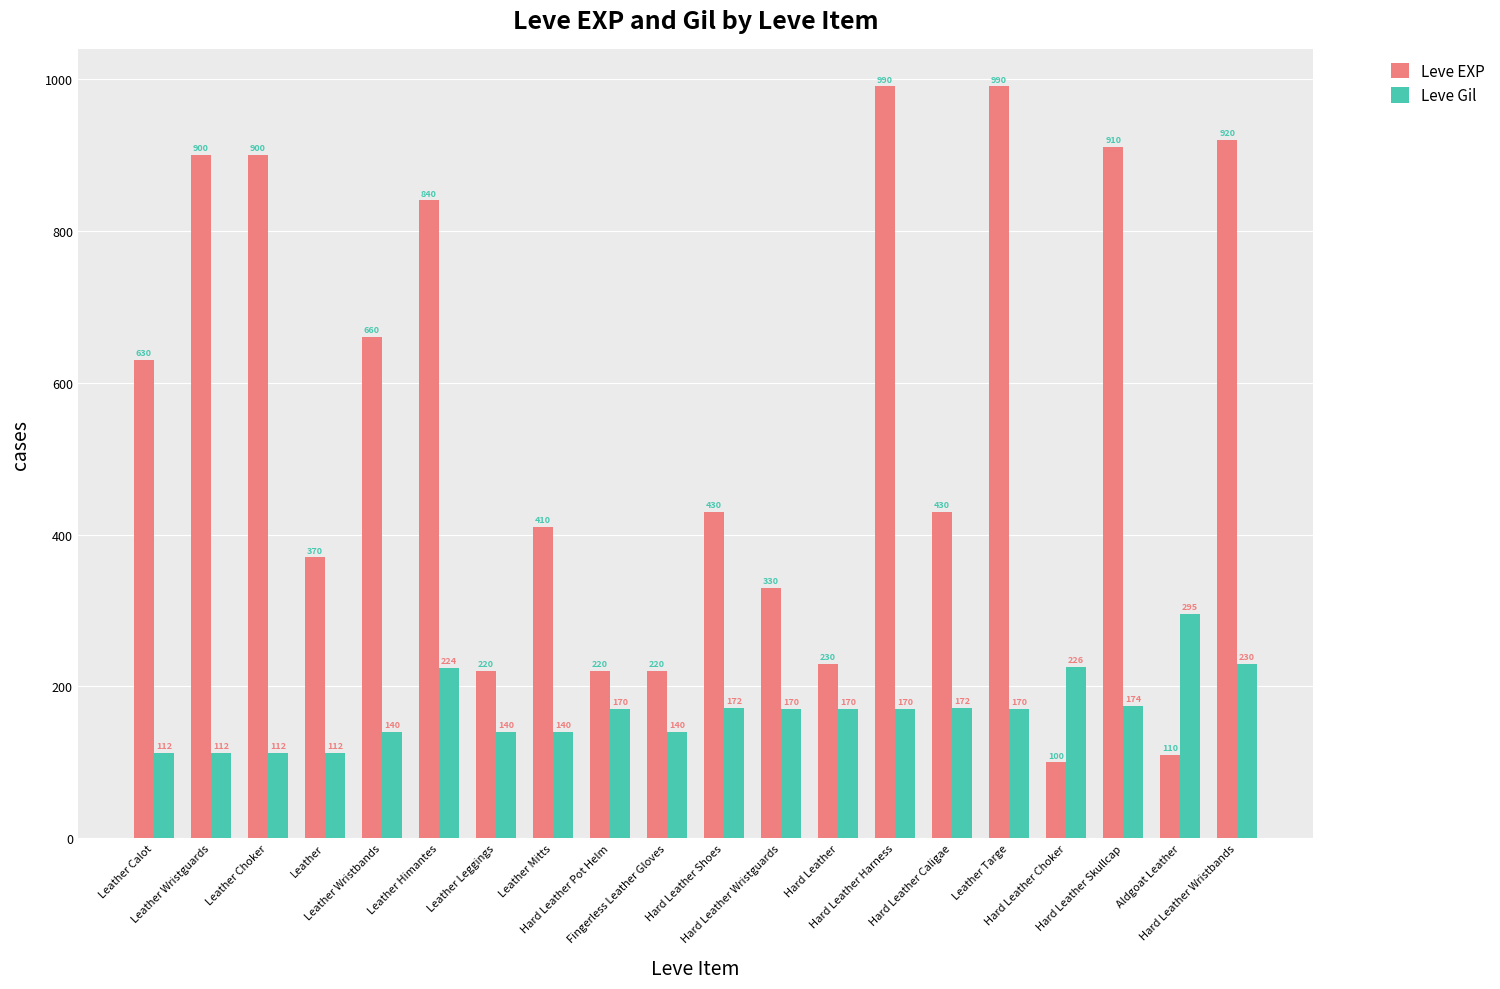

How many bars are there in each group?

2